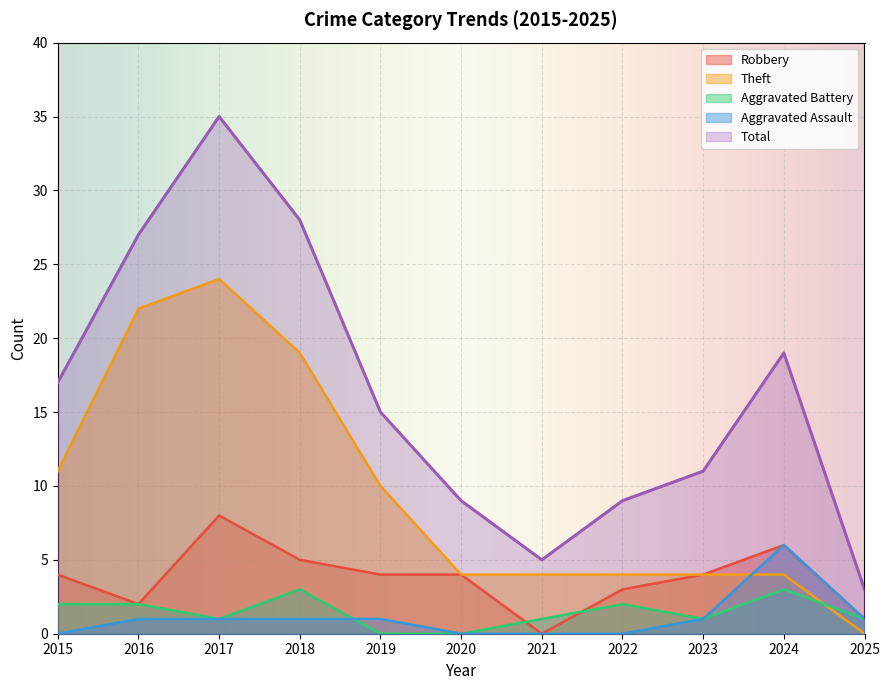

Reading left to right, list all the values displayed in this chart.

Robbery: 4	2	8	5	4	4	0	3	4	6	1
Theft: 11	22	24	19	10	4	4	4	4	4	0
Aggravated Battery: 2	2	1	3	0	0	1	2	1	3	1
Aggravated Assault: 0	1	1	1	1	0	0	0	1	6	1
Total: 17	27	35	28	15	9	5	9	11	19	3